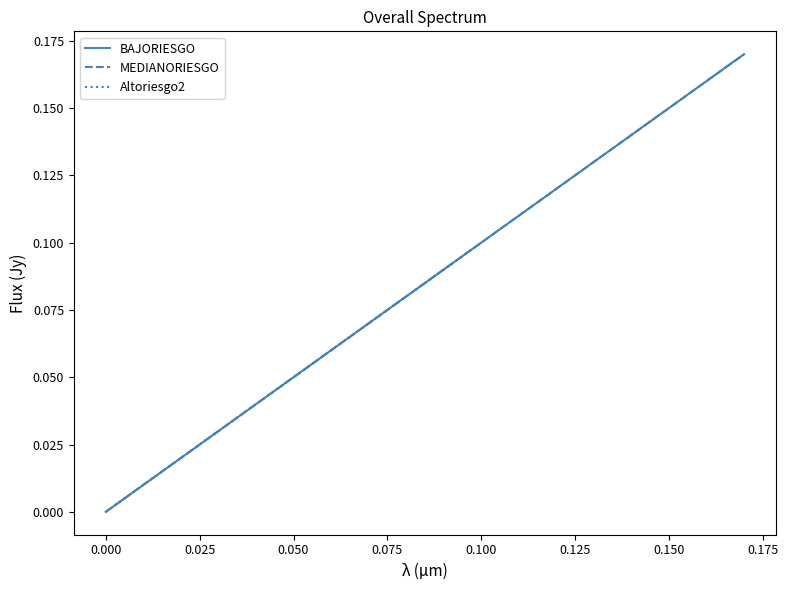

Does the chart have visible grid lines?

No